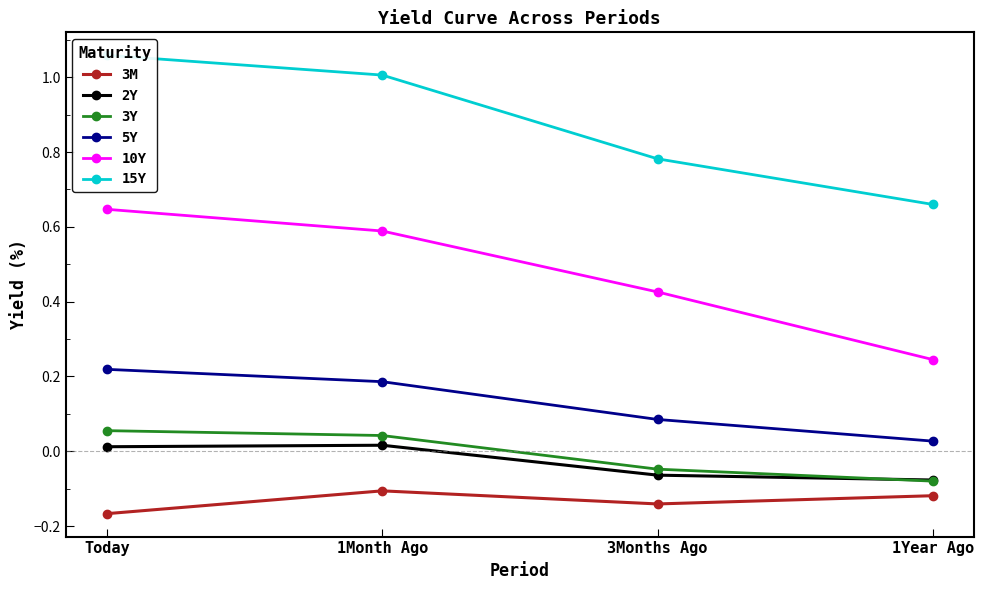

What is the greatest value displayed?

1.1